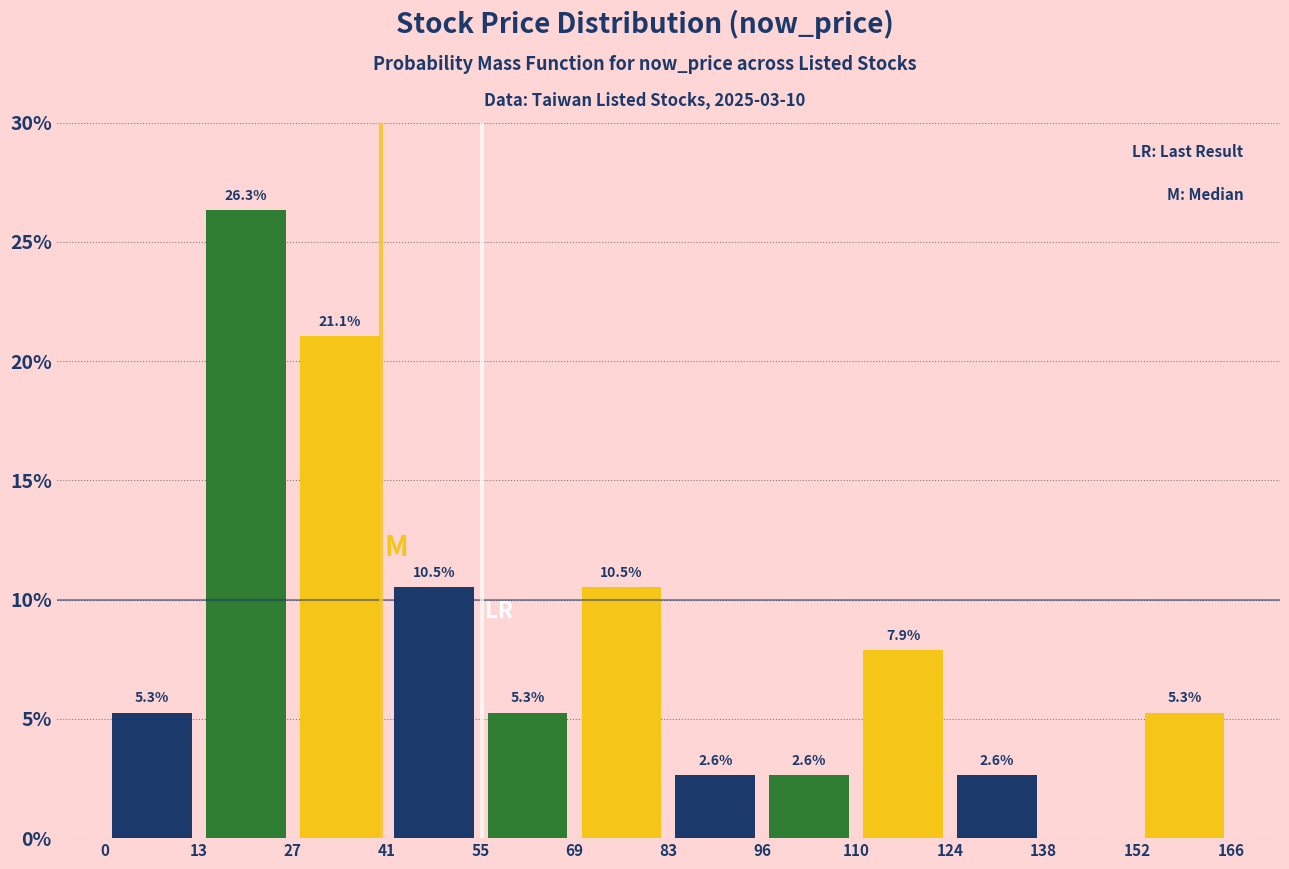

Which range on the x-axis has the tallest bar?

13 to 27